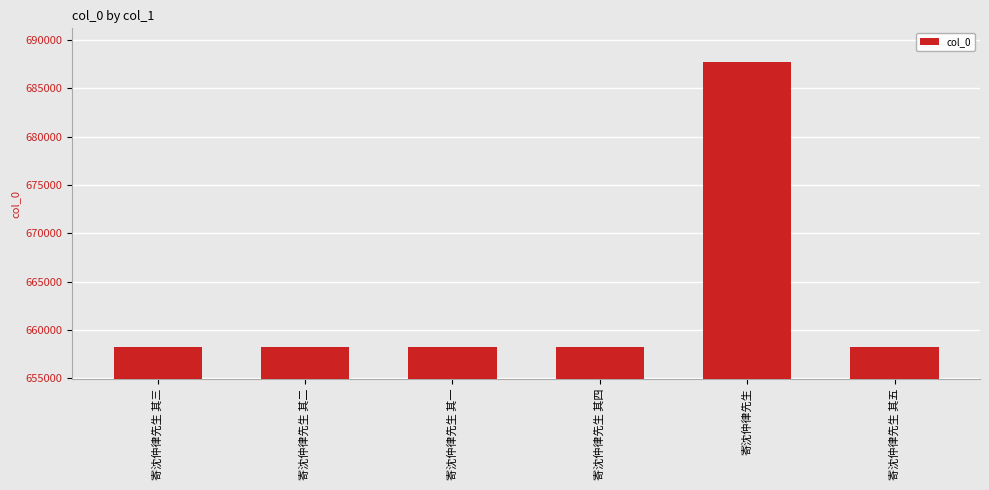

Which label corresponds to the largest value in the chart?

寄沈仲律先生